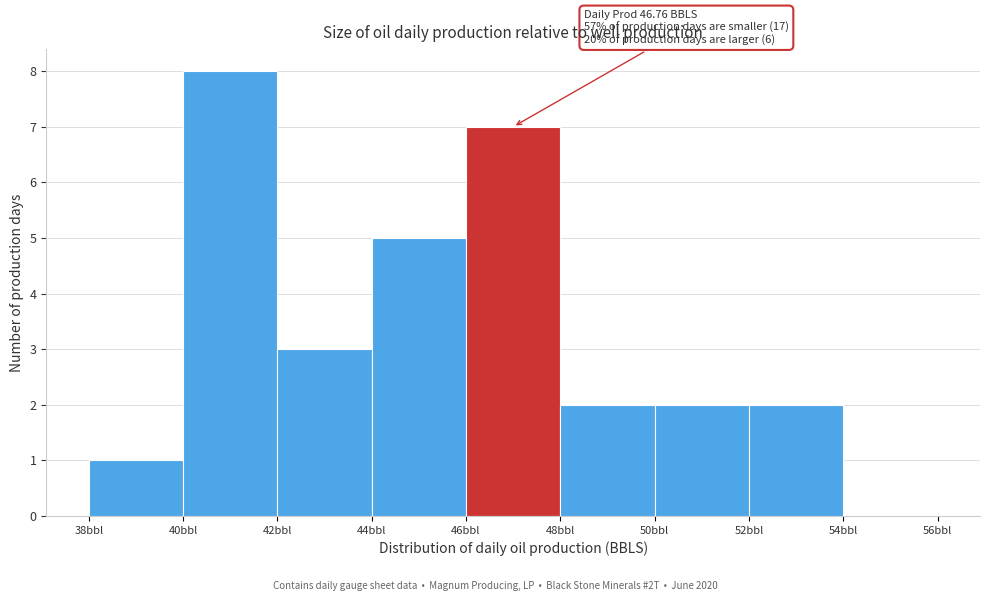

Over which range of the x-axis is the bar tallest?

40 to 42